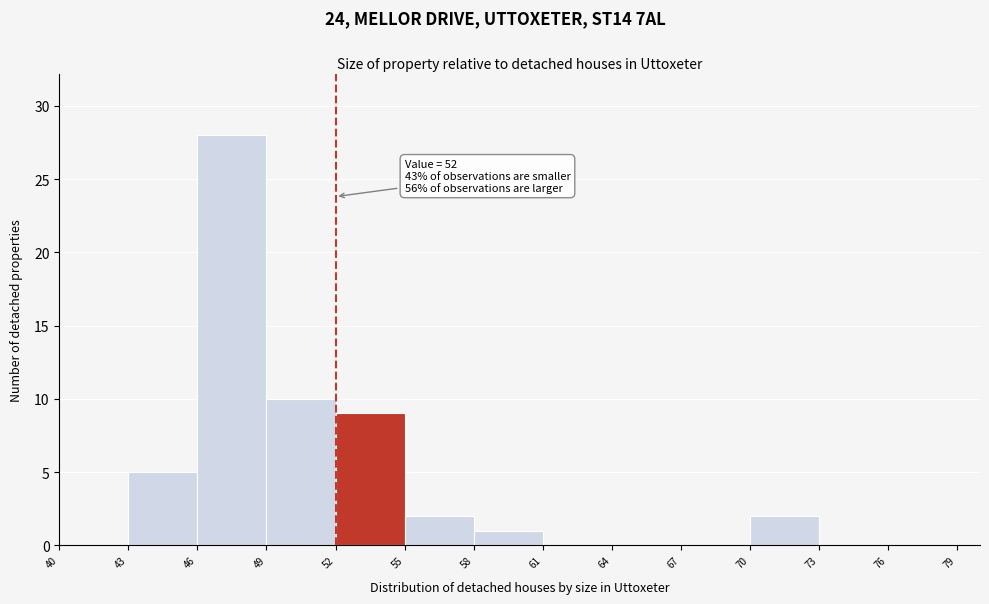

Around what value on the x-axis is the tallest bar? Give the approximate position of its centre, as read against the axis.

47.5